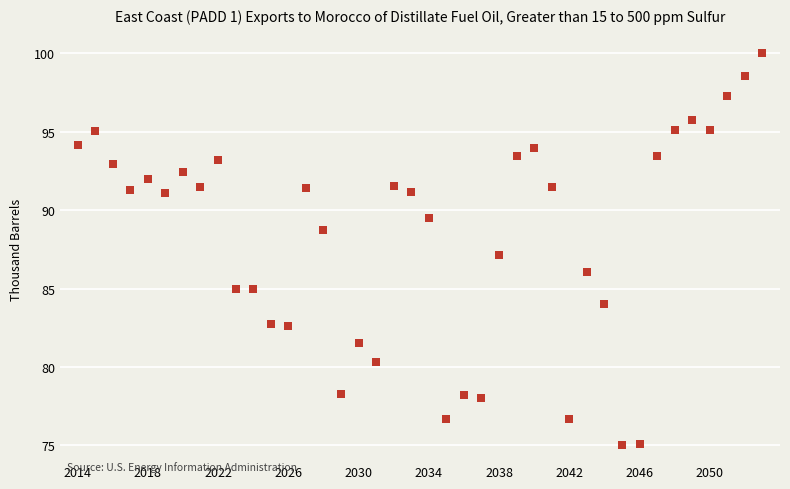

What is the range of Y values (max minus min)?

25.0